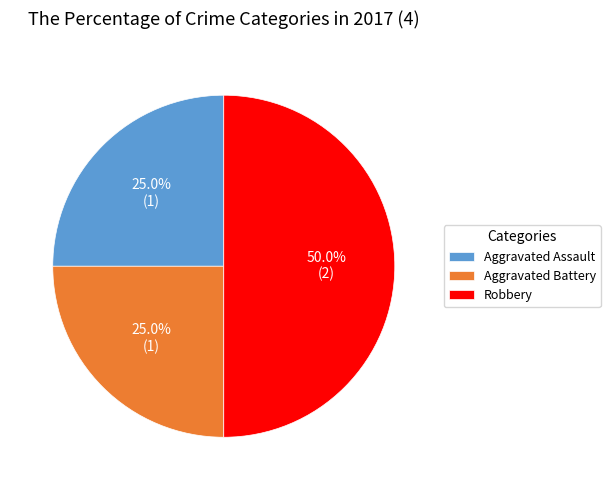

What is the largest slice in the pie chart?

Robbery